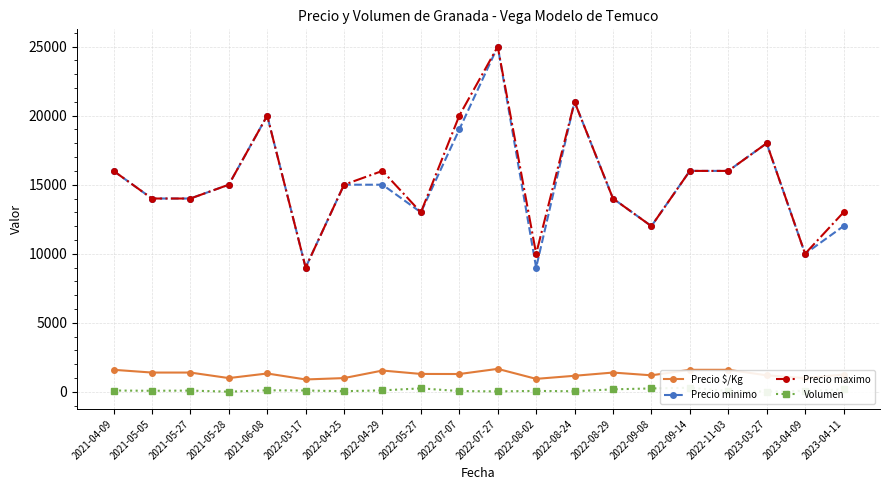

Is it true that Precio maximo equals 5860 at 2022-03-17?

False